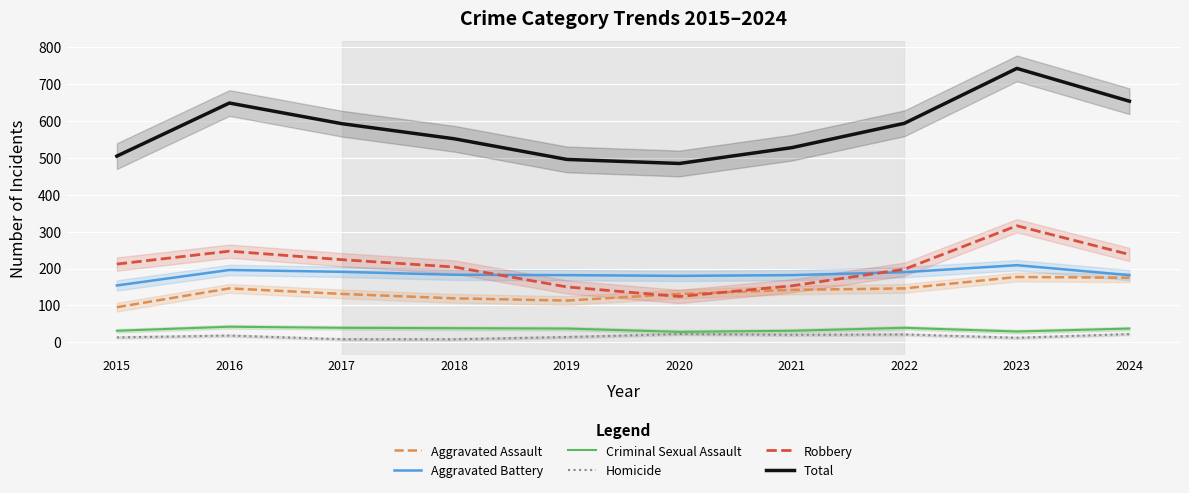

Is the value of Total at 2023 greater than the value of Aggravated Battery at 2017?

Yes